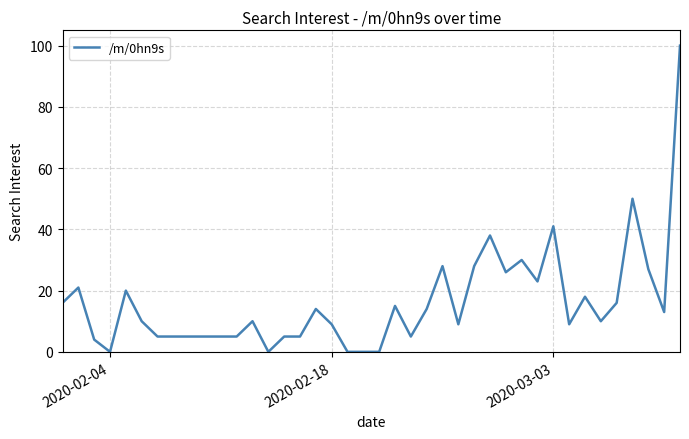

What is the maximum value shown in the chart?

100